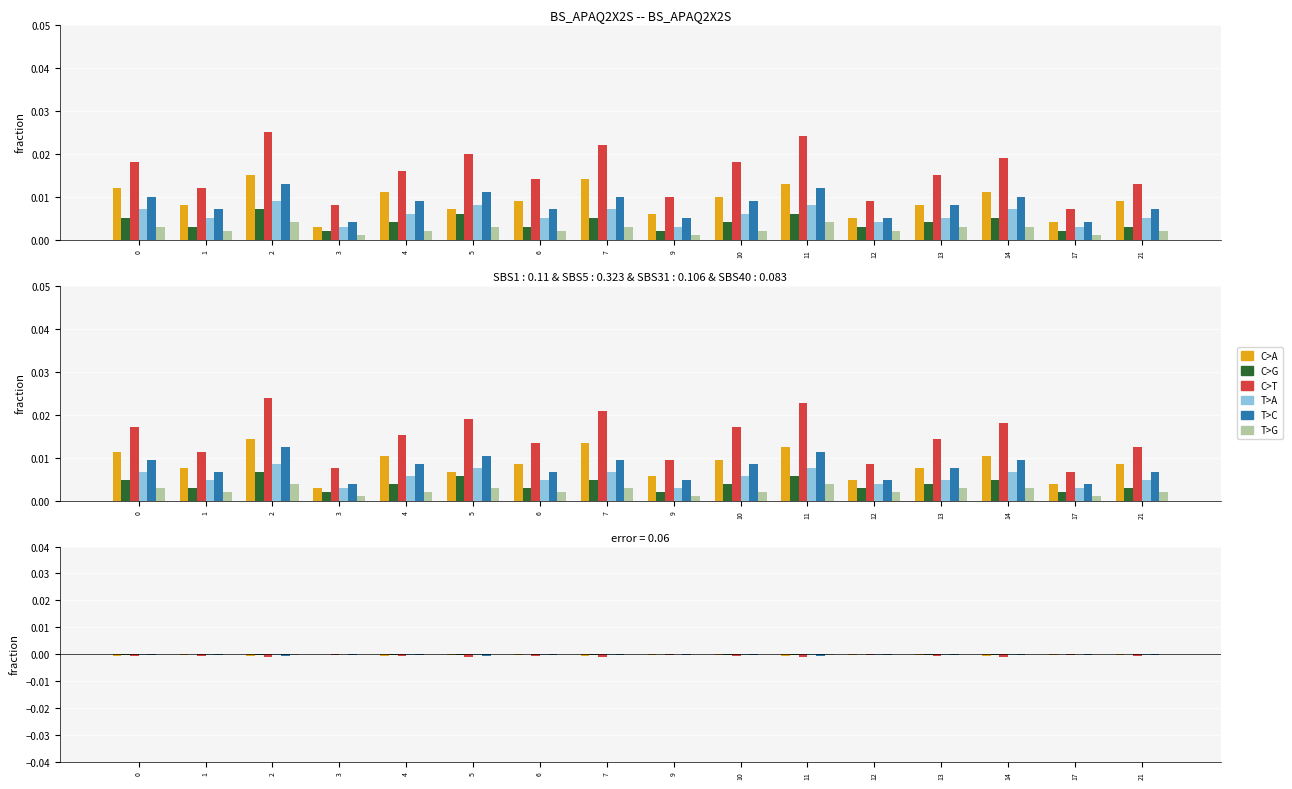

Are the bars horizontal?

No